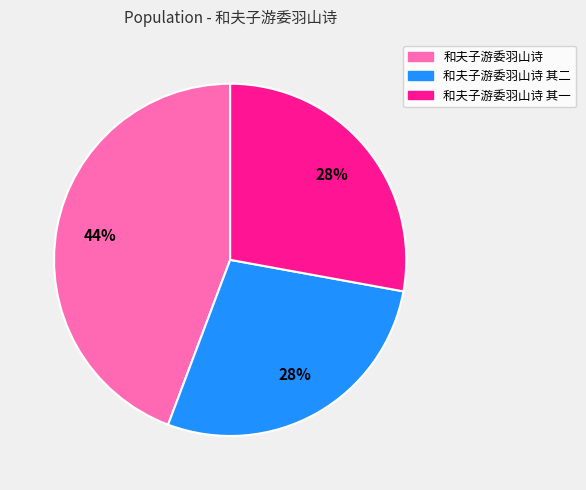

What is the ratio of the value at 和夫子游委羽山诗 to the value at 和夫子游委羽山诗 其一?

1.6